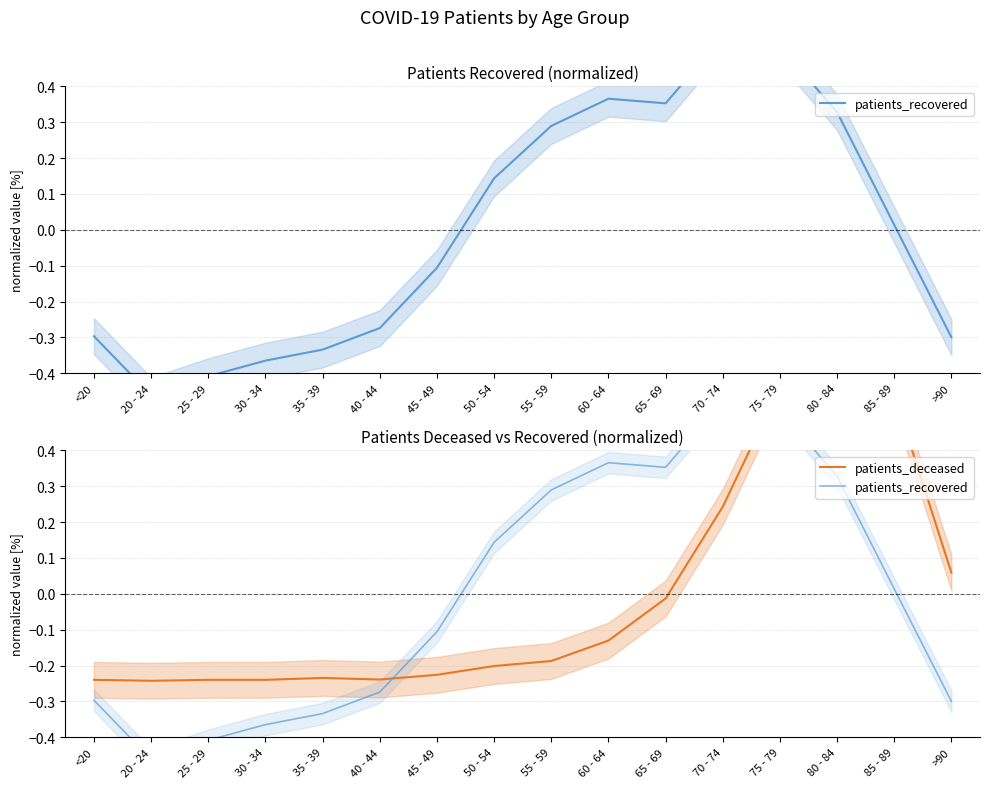

How many lines are shown in the chart?

2